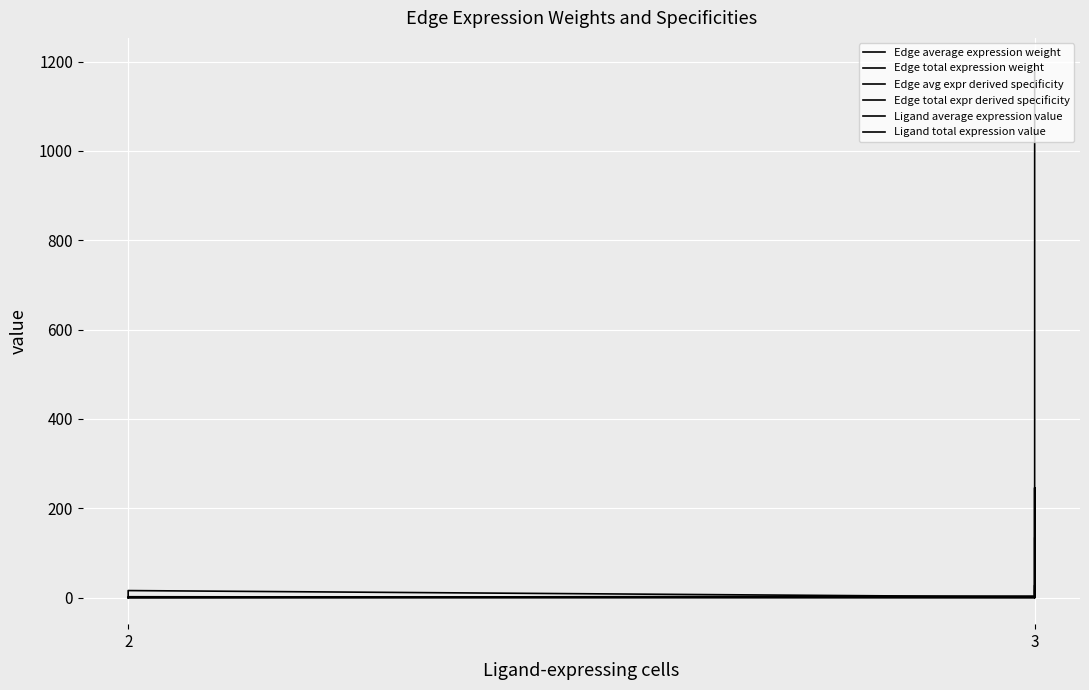

Count the number of data series in this chart.

6